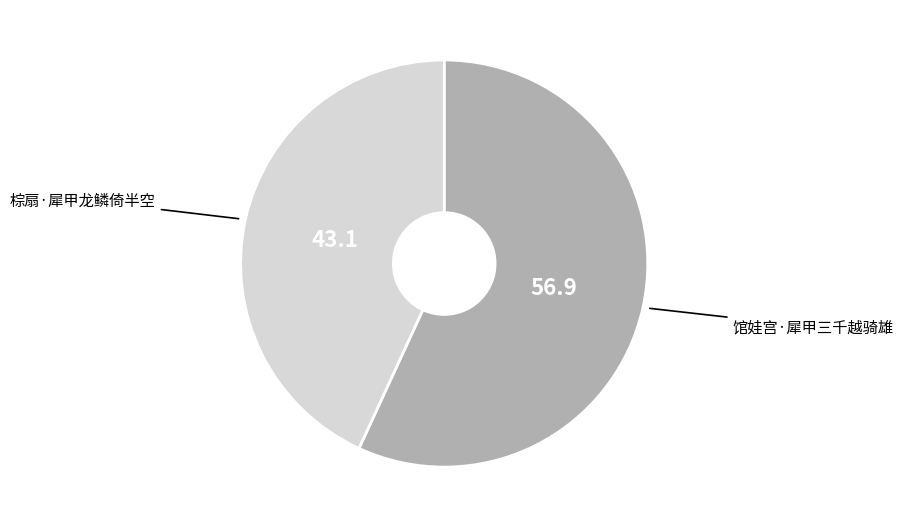

Rank the categories by value from lowest to highest.

棕扇·犀甲龙鳞倚半空, 馆娃宫·犀甲三千越骑雄